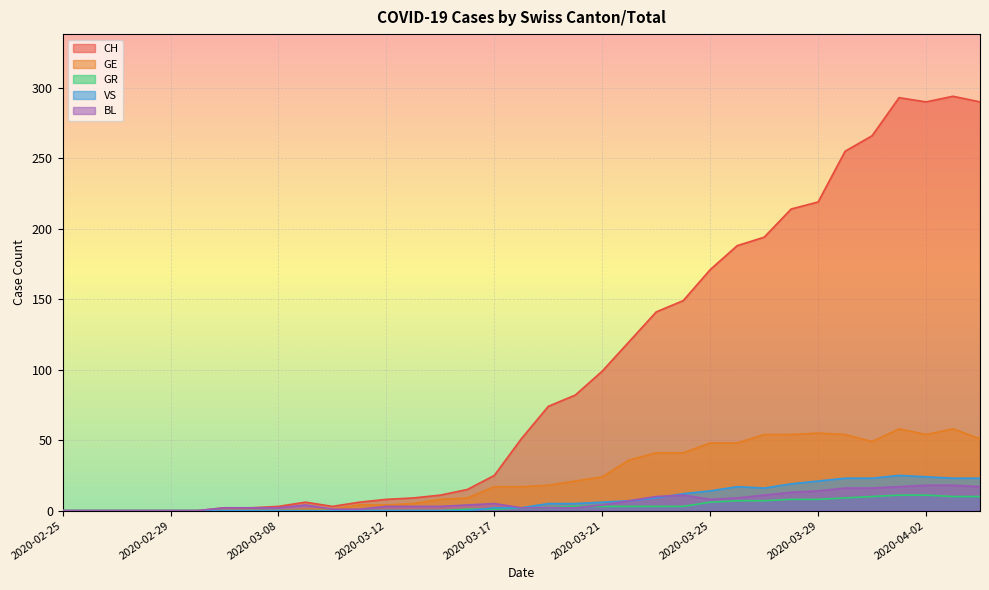

True or false: CH and GR intersect in this chart.

False